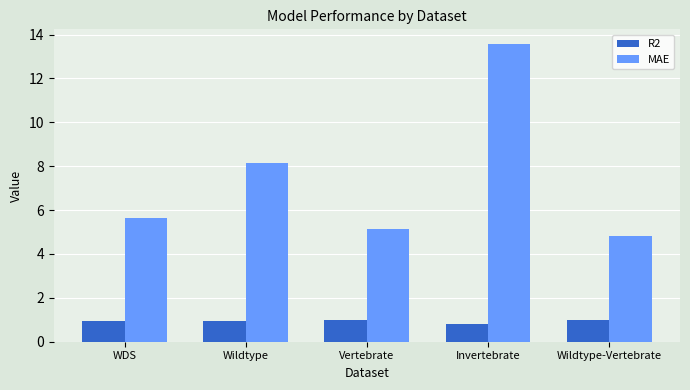

Is the value of R2 at Vertebrate greater than the value of MAE at Invertebrate?

No